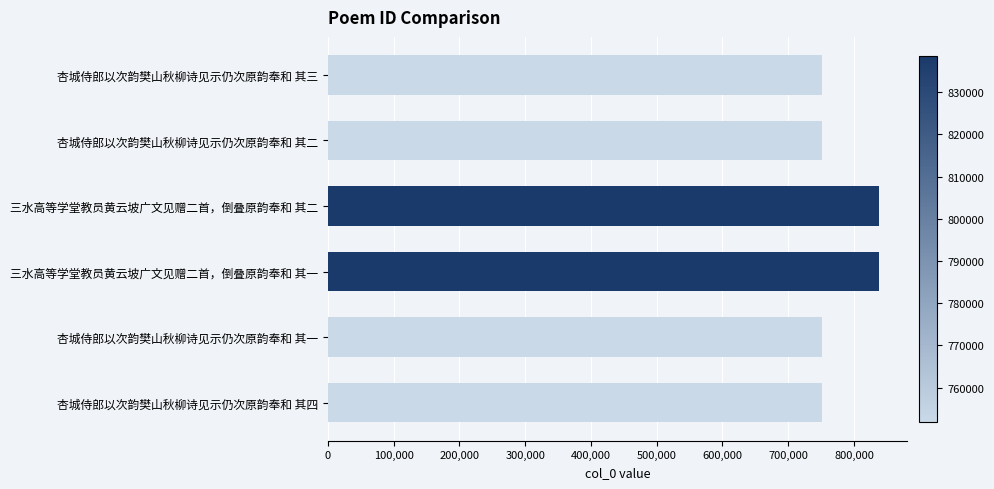

What is the label of the 6th bar from the top?

杏城侍郎以次韵樊山秋柳诗见示仍次原韵奉和 其四